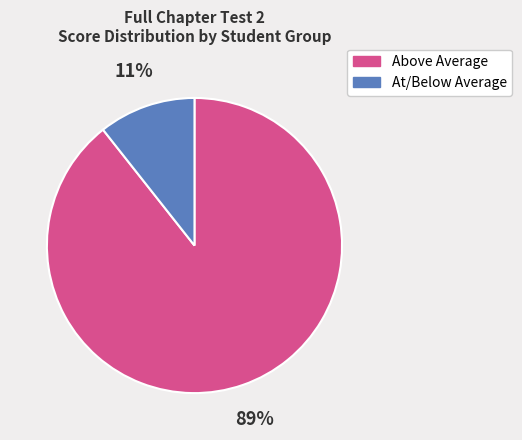

Is the sum of Above Average and At/Below Average greater than half?

Yes